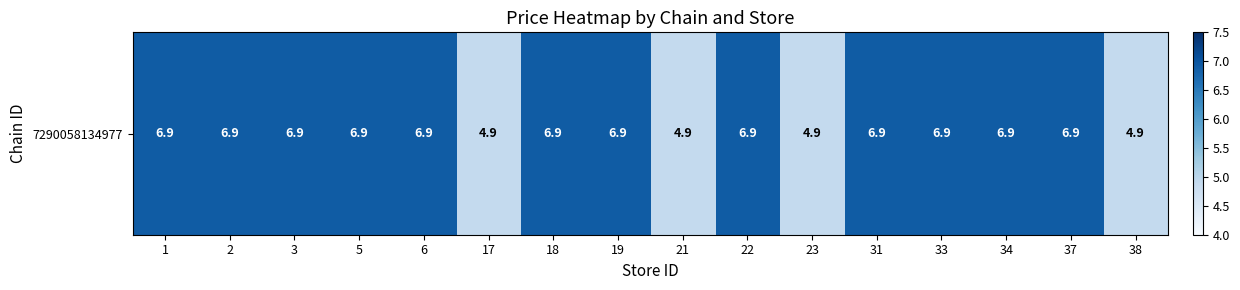

At which label does the data first exceed 6?

1